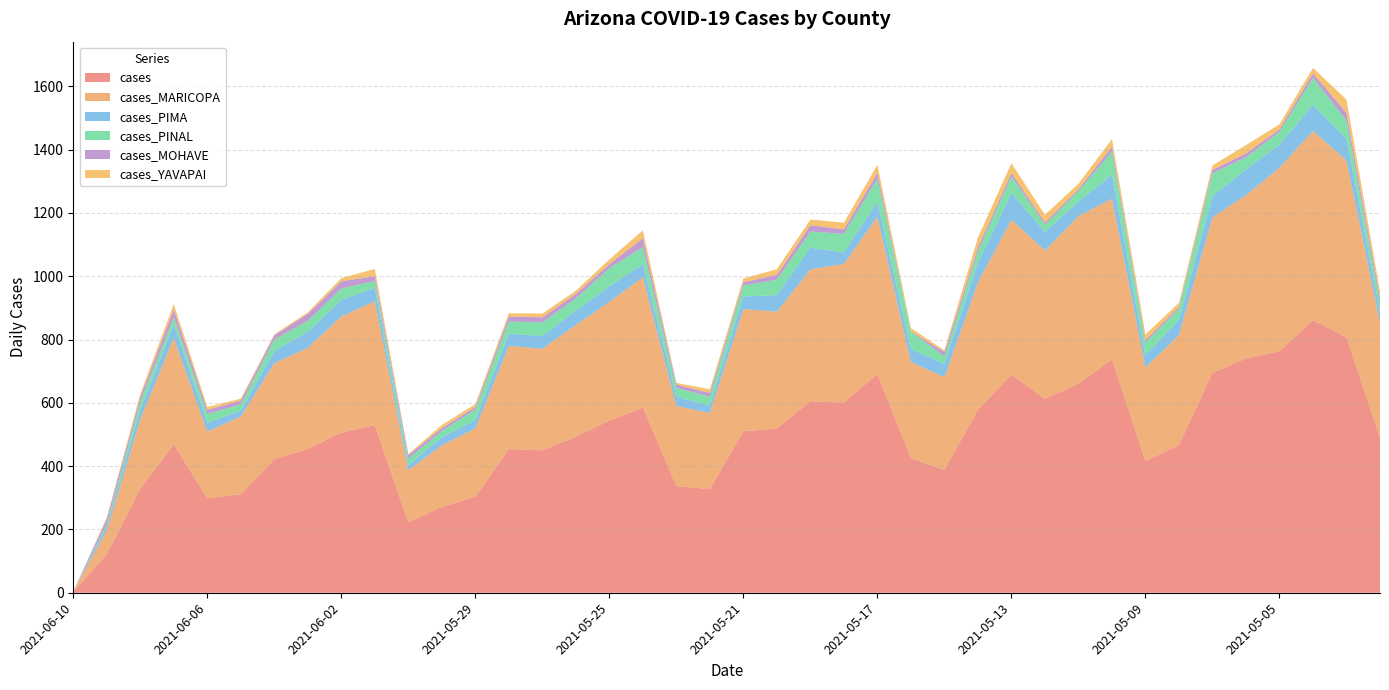

Reading left to right, transcribe all the data shown in this chart.

cases: 2021-06-10=2	2021-06-09=122	2021-06-08=328	2021-06-07=469	2021-06-06=298	2021-06-05=311	2021-06-04=422	2021-06-03=454	2021-06-02=506	2021-06-01=529	2021-05-31=222	2021-05-30=271	2021-05-29=303	2021-05-28=454	2021-05-27=450	2021-05-26=493	2021-05-25=544	2021-05-24=585	2021-05-23=337	2021-05-22=327	2021-05-21=510	2021-05-20=519	2021-05-19=605	2021-05-18=601	2021-05-17=691	2021-05-16=425	2021-05-15=388	2021-05-14=578	2021-05-13=689	2021-05-12=612	2021-05-11=660	2021-05-10=737	2021-05-09=416	2021-05-08=467	2021-05-07=695	2021-05-06=740	2021-05-05=763	2021-05-04=861	2021-05-03=807	2021-05-02=490
cases_MARICOPA: 2021-06-10=2	2021-06-09=75	2021-06-08=220	2021-06-07=336	2021-06-06=211	2021-06-05=246	2021-06-04=303	2021-06-03=320	2021-06-02=367	2021-06-01=392	2021-05-31=165	2021-05-30=195	2021-05-29=216	2021-05-28=326	2021-05-27=321	2021-05-26=353	2021-05-25=375	2021-05-24=412	2021-05-23=253	2021-05-22=241	2021-05-21=386	2021-05-20=369	2021-05-19=417	2021-05-18=438	2021-05-17=497	2021-05-16=304	2021-05-15=293	2021-05-14=402	2021-05-13=490	2021-05-12=469	2021-05-11=530	2021-05-10=508	2021-05-09=296	2021-05-08=347	2021-05-07=491	2021-05-06=516	2021-05-05=580	2021-05-04=598	2021-05-03=559	2021-05-02=363
cases_PIMA: 2021-06-10=0	2021-06-09=16	2021-06-08=30	2021-06-07=43	2021-06-06=28	2021-06-05=18	2021-06-04=39	2021-06-03=50	2021-06-02=52	2021-06-01=42	2021-05-31=16	2021-05-30=25	2021-05-29=27	2021-05-28=38	2021-05-27=40	2021-05-26=45	2021-05-25=49	2021-05-24=41	2021-05-23=29	2021-05-22=23	2021-05-21=40	2021-05-20=52	2021-05-19=68	2021-05-18=36	2021-05-17=47	2021-05-16=41	2021-05-15=42	2021-05-14=62	2021-05-13=84	2021-05-12=59	2021-05-11=46	2021-05-10=76	2021-05-09=37	2021-05-08=48	2021-05-07=67	2021-05-06=81	2021-05-05=73	2021-05-04=82	2021-05-03=68	2021-05-02=36
cases_PINAL: 2021-06-10=0	2021-06-09=5	2021-06-08=26	2021-06-07=22	2021-06-06=28	2021-06-05=20	2021-06-04=36	2021-06-03=35	2021-06-02=36	2021-06-01=22	2021-05-31=20	2021-05-30=20	2021-05-29=33	2021-05-28=39	2021-05-27=43	2021-05-26=39	2021-05-25=57	2021-05-24=54	2021-05-23=28	2021-05-22=28	2021-05-21=35	2021-05-20=49	2021-05-19=51	2021-05-18=59	2021-05-17=73	2021-05-16=54	2021-05-15=24	2021-05-14=37	2021-05-13=52	2021-05-12=23	2021-05-11=33	2021-05-10=73	2021-05-09=41	2021-05-08=35	2021-05-07=72	2021-05-06=39	2021-05-05=40	2021-05-04=86	2021-05-03=58	2021-05-02=30
cases_MOHAVE: 2021-06-10=0	2021-06-09=15	2021-06-08=14	2021-06-07=25	2021-06-06=13	2021-06-05=12	2021-06-04=13	2021-06-03=22	2021-06-02=23	2021-06-01=15	2021-05-31=12	2021-05-30=9	2021-05-29=8	2021-05-28=16	2021-05-27=16	2021-05-26=14	2021-05-25=13	2021-05-24=28	2021-05-23=11	2021-05-22=12	2021-05-21=10	2021-05-20=15	2021-05-19=20	2021-05-18=14	2021-05-17=19	2021-05-16=1	2021-05-15=14	2021-05-14=12	2021-05-13=11	2021-05-12=7	2021-05-11=6	2021-05-10=15	2021-05-09=8	2021-05-08=6	2021-05-07=11	2021-05-06=12	2021-05-05=8	2021-05-04=14	2021-05-03=24	2021-05-02=14
cases_YAVAPAI: 2021-06-10=0	2021-06-09=5	2021-06-08=10	2021-06-07=17	2021-06-06=9	2021-06-05=6	2021-06-04=3	2021-06-03=5	2021-06-02=10	2021-06-01=23	2021-05-31=3	2021-05-30=10	2021-05-29=9	2021-05-28=10	2021-05-27=12	2021-05-26=10	2021-05-25=15	2021-05-24=25	2021-05-23=5	2021-05-22=12	2021-05-21=12	2021-05-20=18	2021-05-19=18	2021-05-18=21	2021-05-17=25	2021-05-16=11	2021-05-15=5	2021-05-14=31	2021-05-13=31	2021-05-12=24	2021-05-11=17	2021-05-10=24	2021-05-09=18	2021-05-08=13	2021-05-07=14	2021-05-06=26	2021-05-05=16	2021-05-04=17	2021-05-03=42	2021-05-02=19